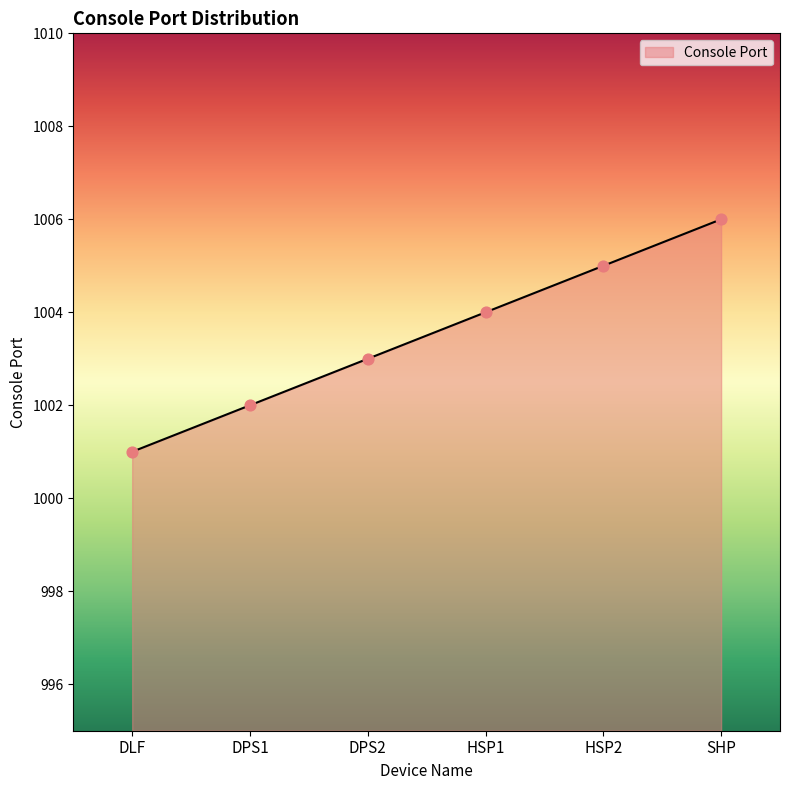

What is the change in value from DLF to HSP1?

+3